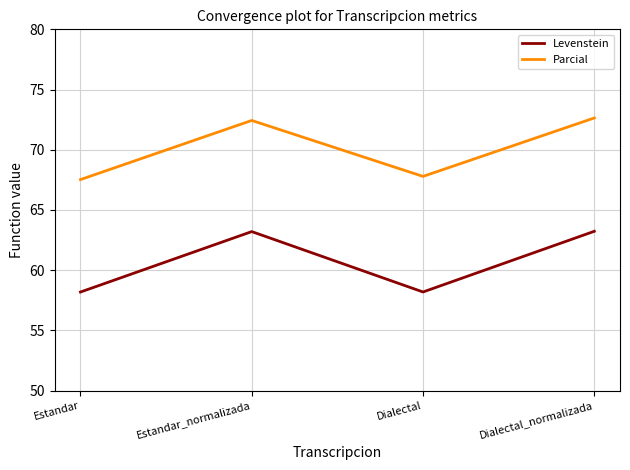

What is the total value across all series at Dialectal?

126.0